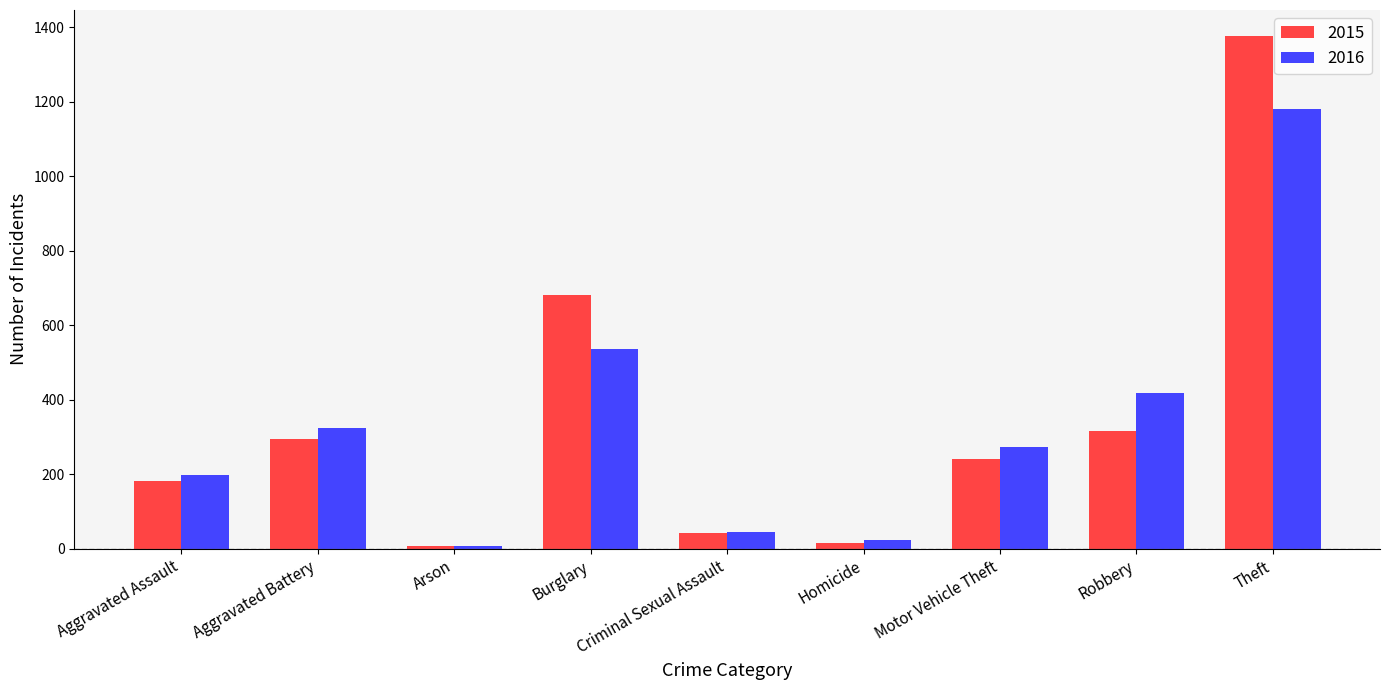

Reading left to right, list all the values displayed in this chart.

2015: Aggravated Assault=181	Aggravated Battery=294	Arson=8	Burglary=682	Criminal Sexual Assault=43	Homicide=15	Motor Vehicle Theft=240	Robbery=315	Theft=1377
2016: Aggravated Assault=198	Aggravated Battery=324	Arson=7	Burglary=536	Criminal Sexual Assault=46	Homicide=24	Motor Vehicle Theft=274	Robbery=418	Theft=1179